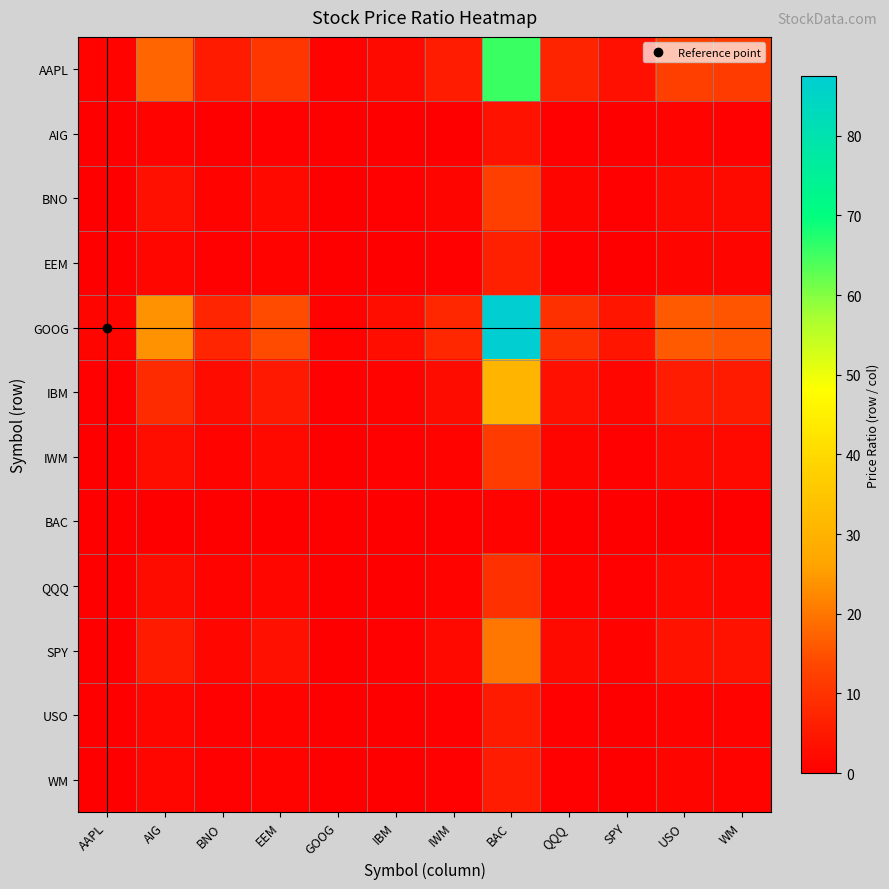

At how many categories does at least one series exceed 86?

1